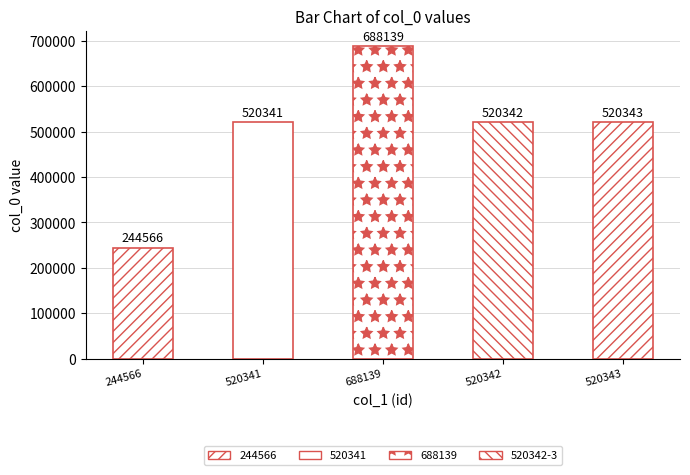

Which category has the highest value across all series?

688139